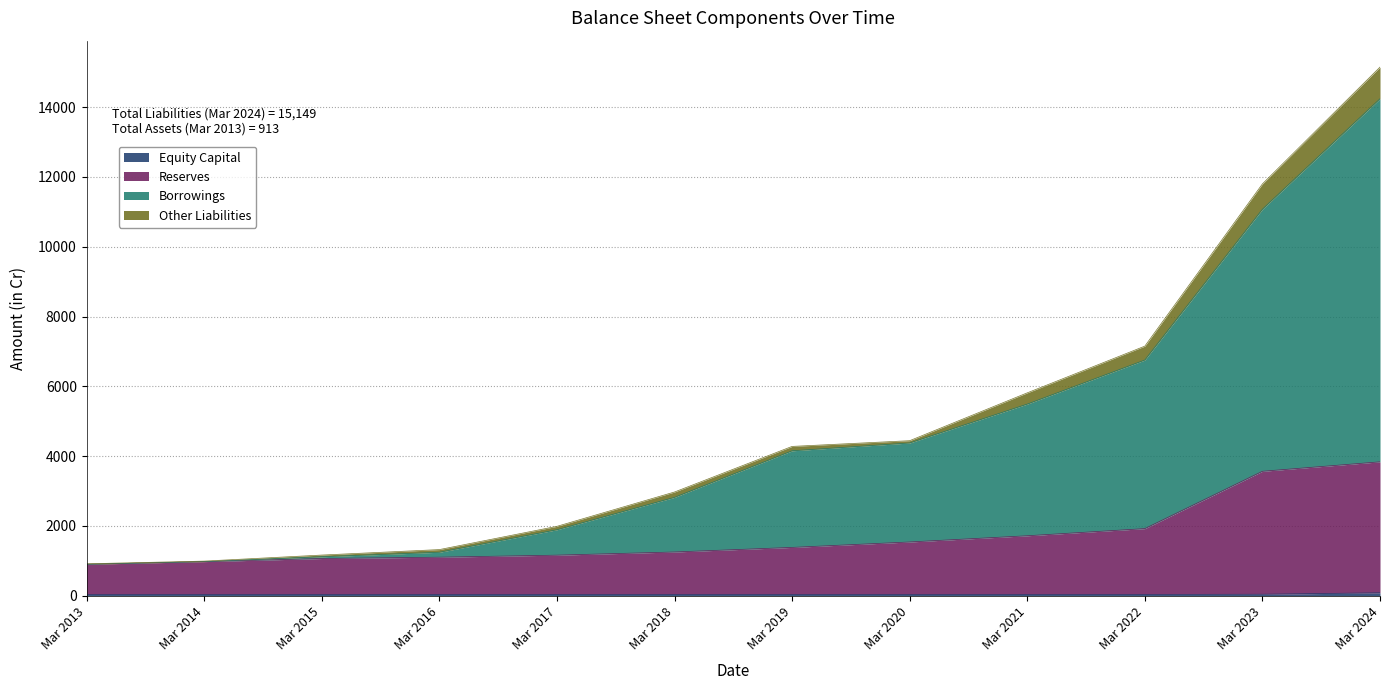

Is the value of Reserves at Mar 2020 greater than the value of Borrowings at Mar 2018?

No